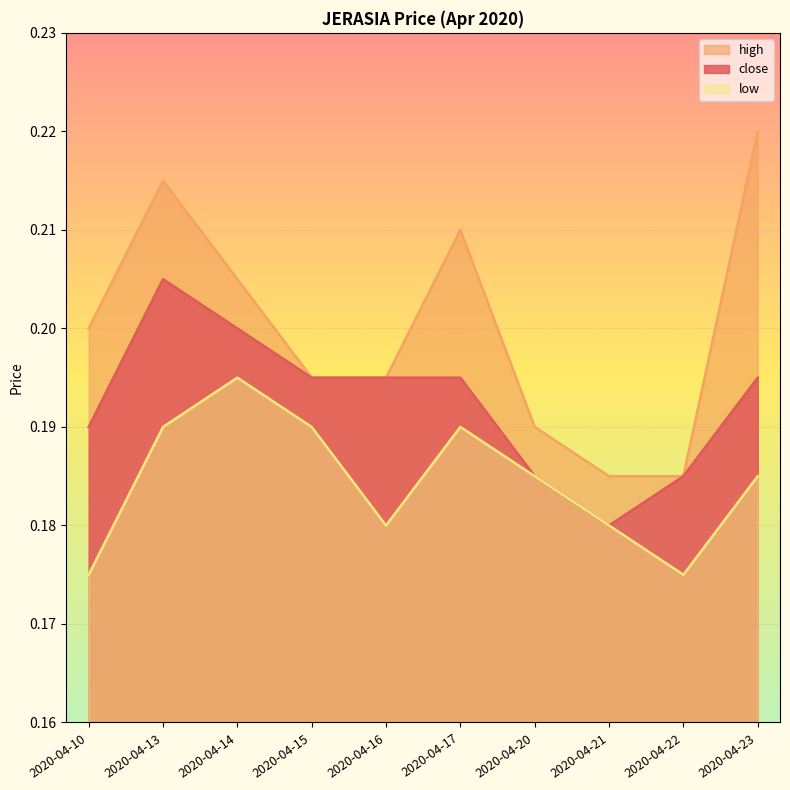

Count the low values in the range 0 to 1.

10